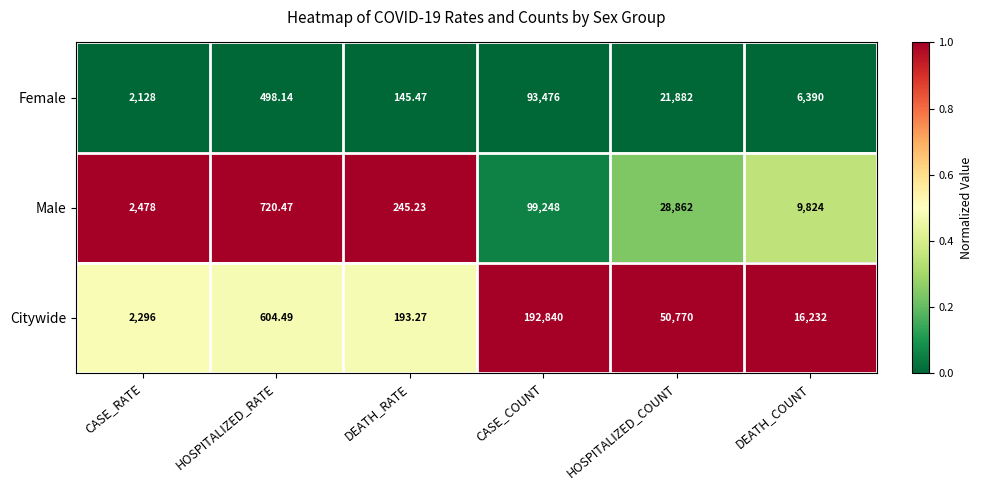

Rank the series by their maximum value, from lowest to highest.

Female, Male, Citywide